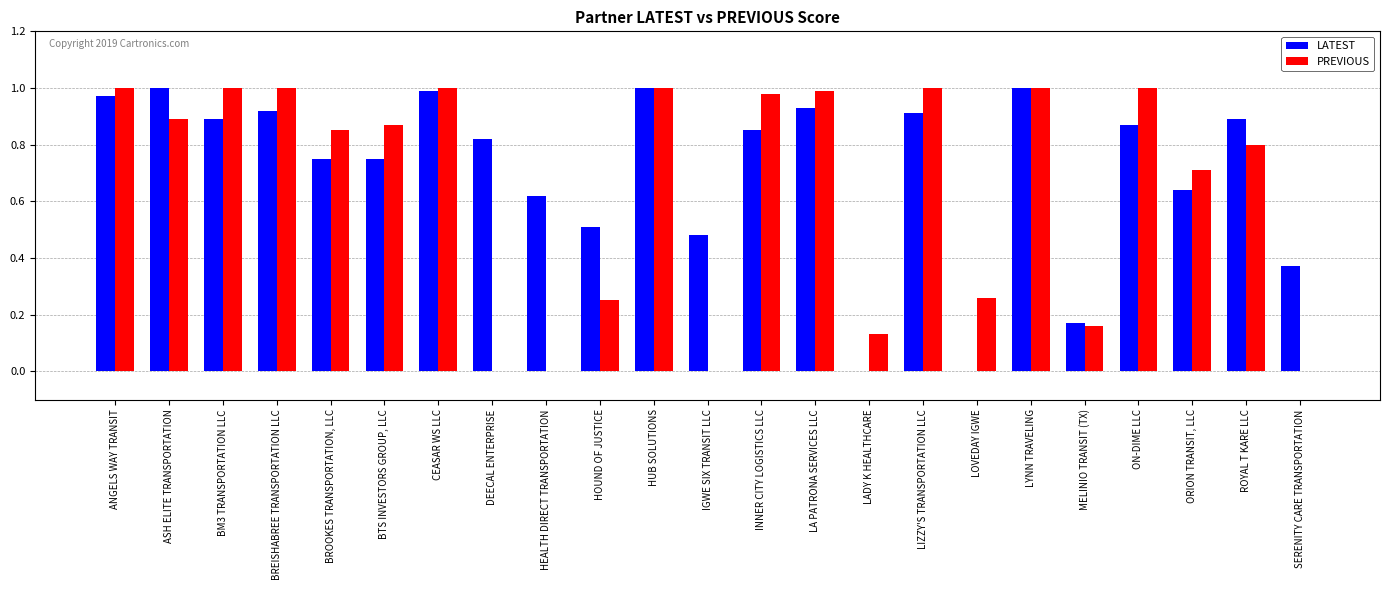

Which series changed the most between LADY K HEALTHCARE and ROYAL T KARE LLC?

LATEST